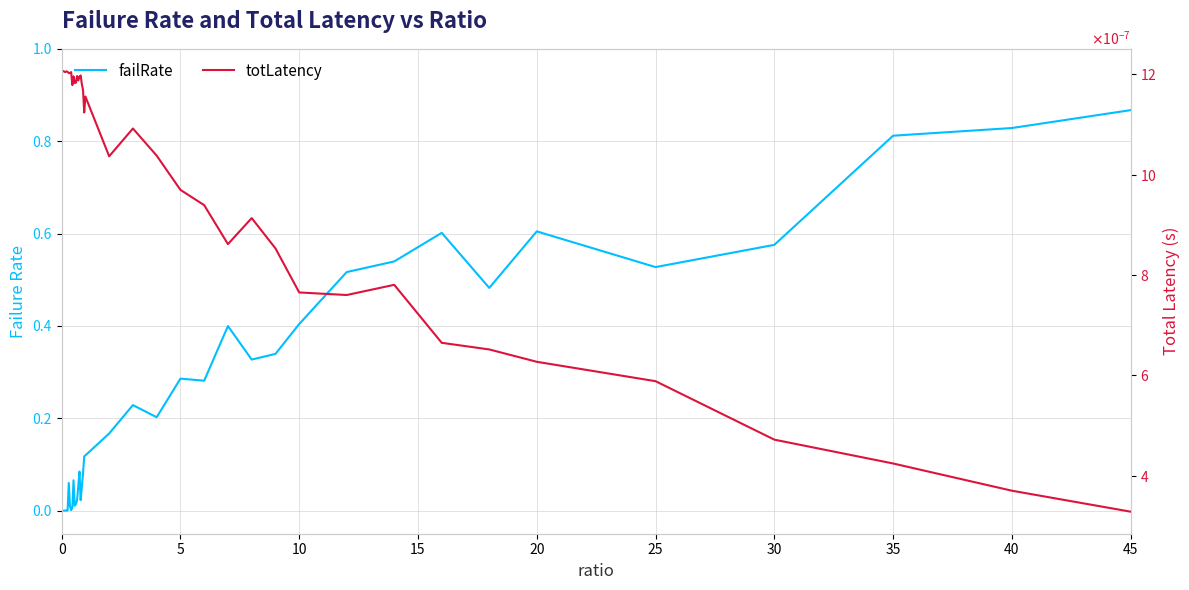

Count the number of data series in this chart.

2